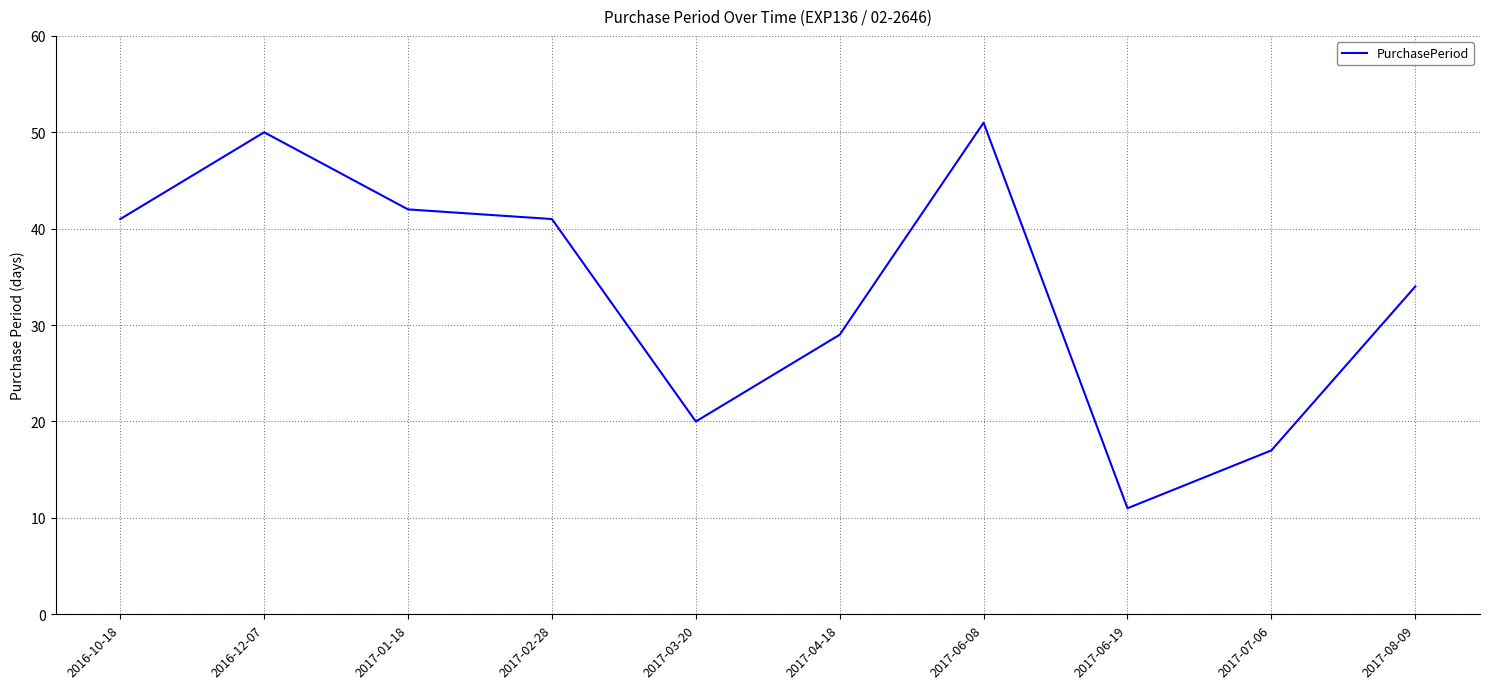

Where is the first local maximum?

2016-12-07